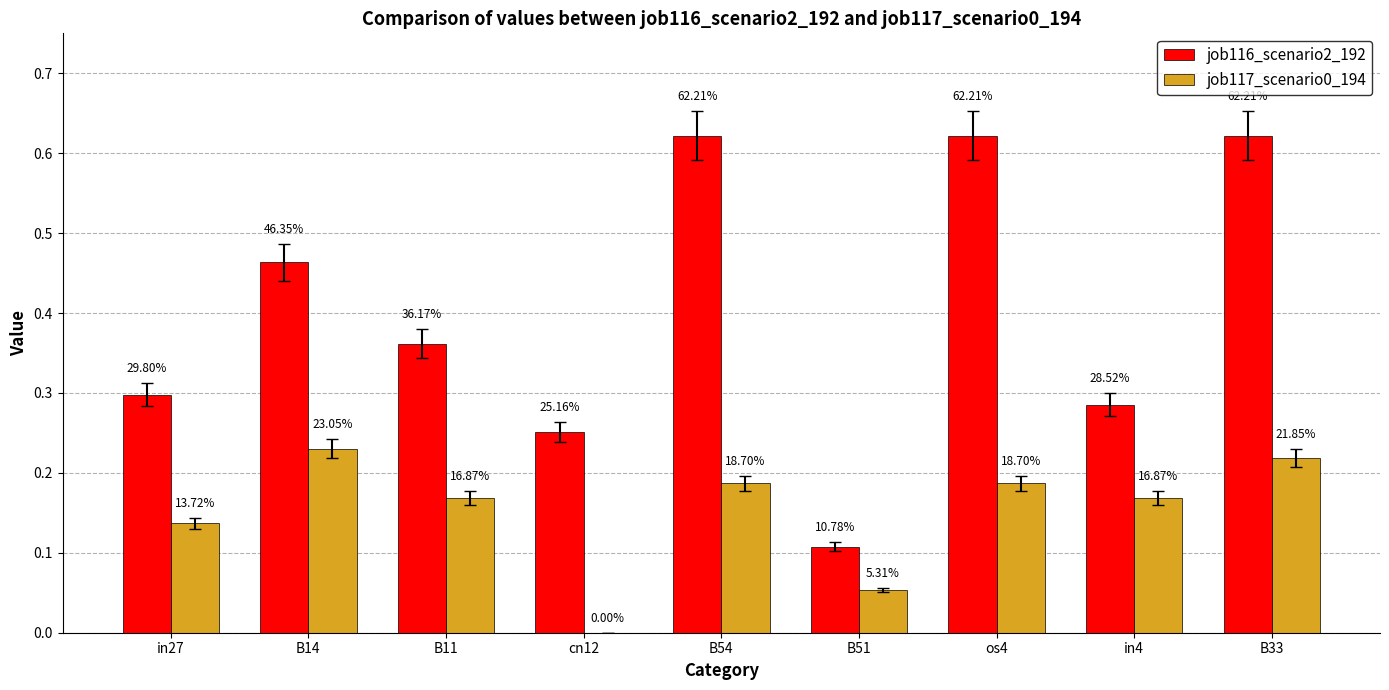

Reading left to right, list all the values displayed in this chart.

job116_scenario2_192: 0.3	0.5	0.4	0.3	0.6	0.1	0.6	0.3	0.6
job117_scenario0_194: 0.1	0.2	0.2	0.0	0.2	0.1	0.2	0.2	0.2